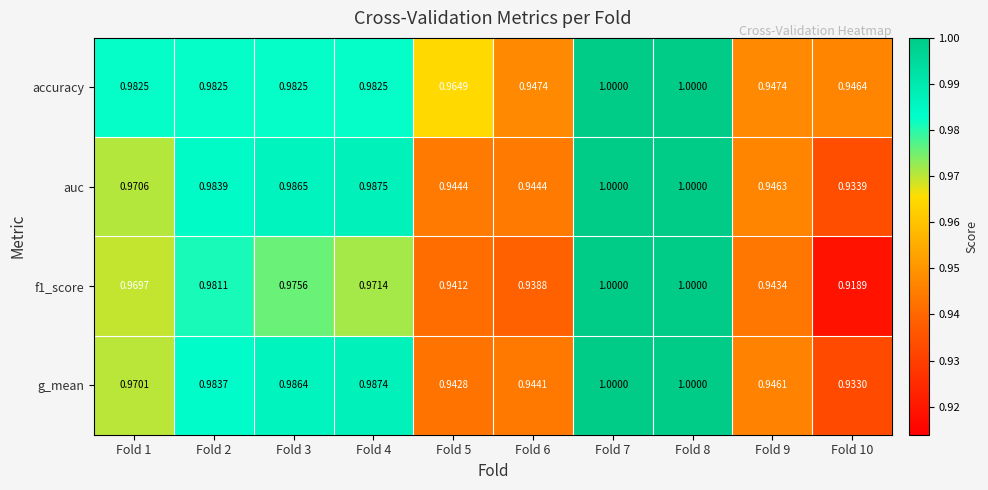

Between Fold 1 and Fold 2, which series saw the biggest shift?

g_mean